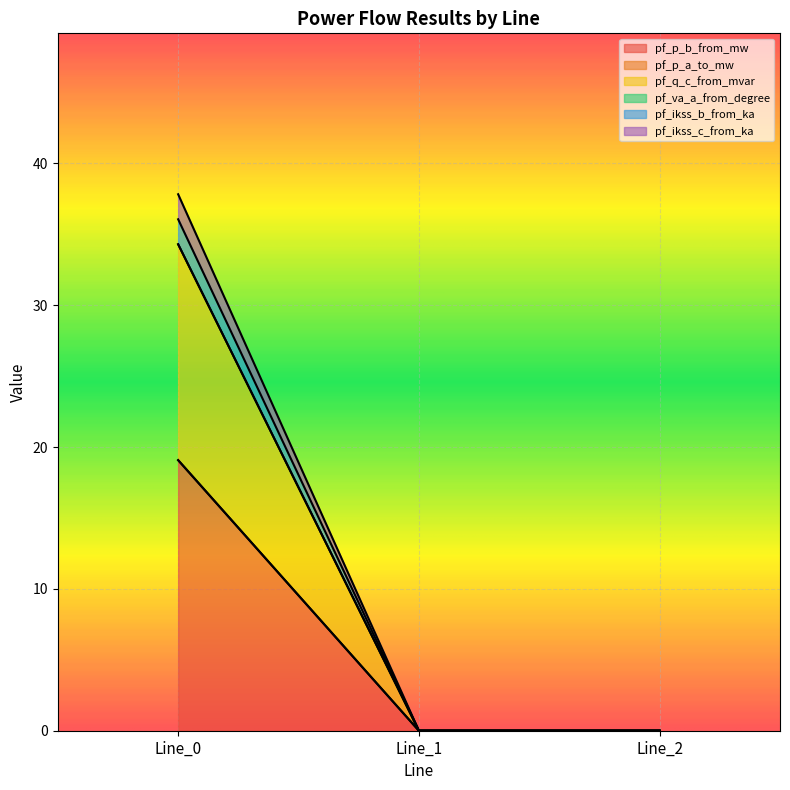

List the labels in order of pf_q_c_from_mvar value, smallest first.

Line_1, Line_2, Line_0